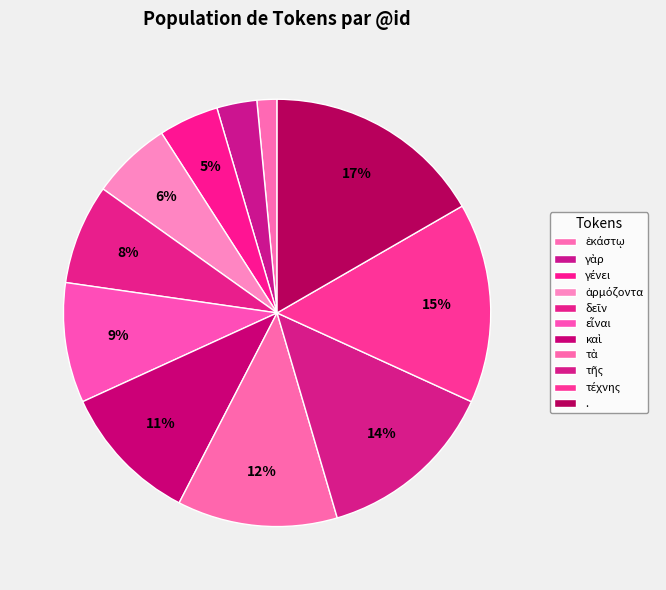

Which category has the smallest portion of the pie?

ἑκάστῳ